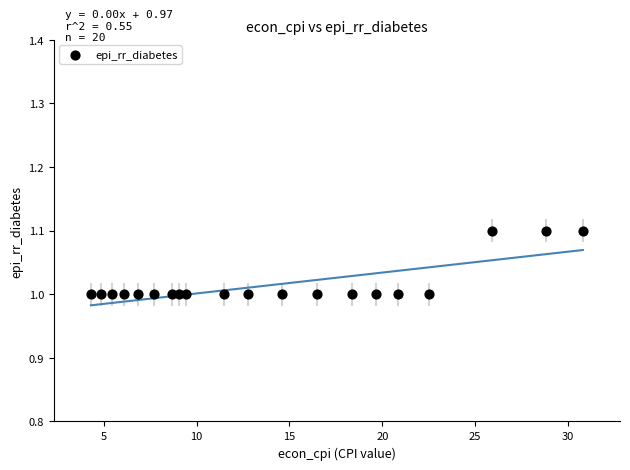

What is the range of X values (max minus min)?

26.5